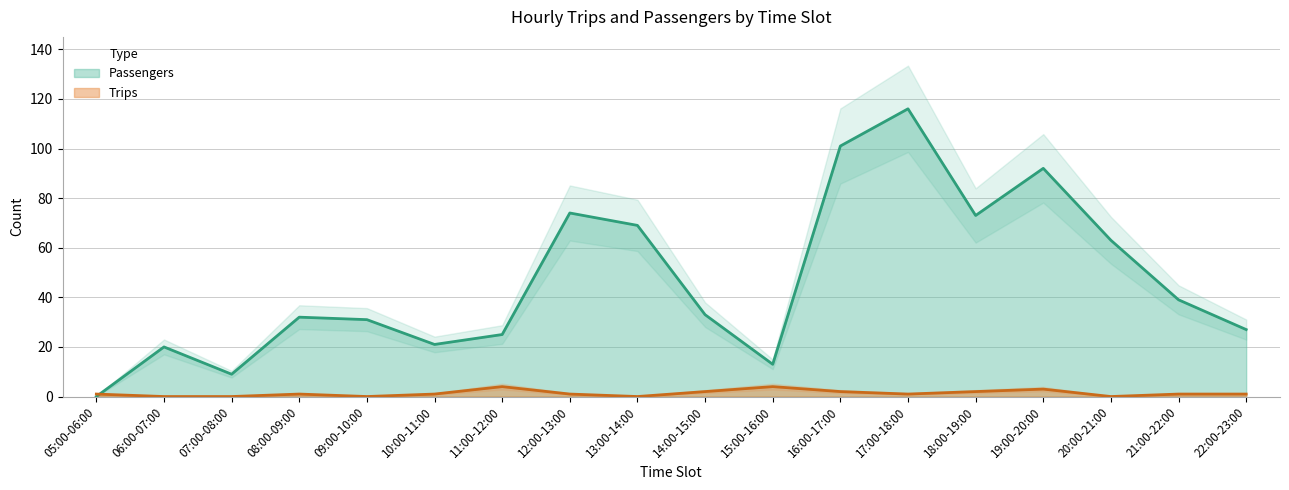

Is it true that Trips equals 3 at 19:00-20:00?

True